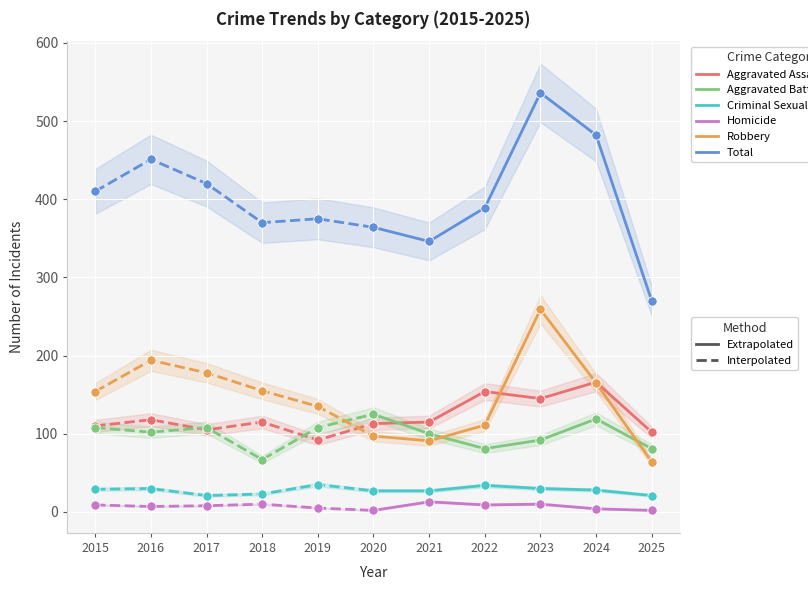

Which series contains the lowest Y value?

Homicide